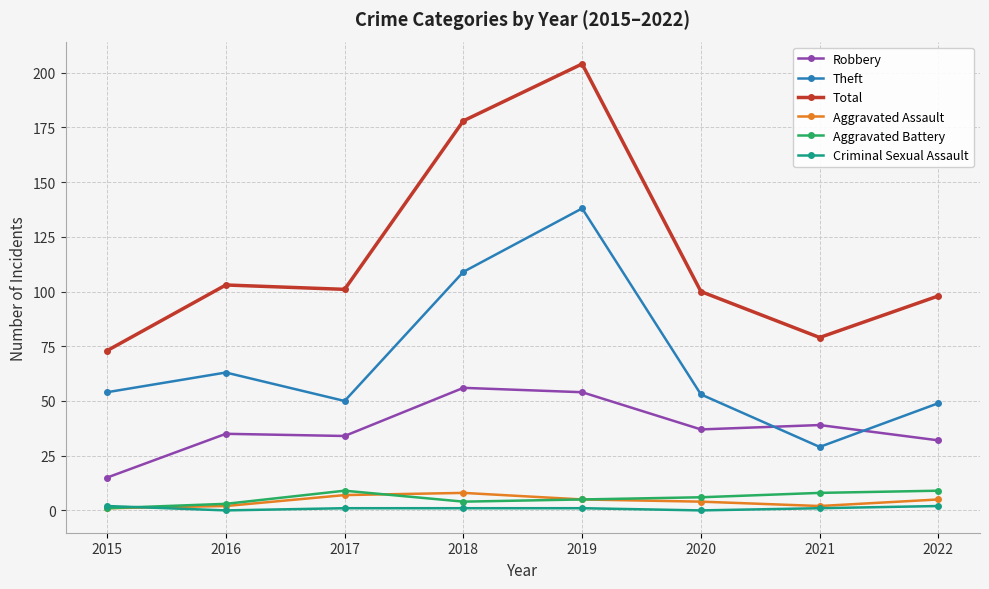

Reading left to right, what are all the values shown in this chart?

Robbery: 2015=15	2016=35	2017=34	2018=56	2019=54	2020=37	2021=39	2022=32
Theft: 2015=54	2016=63	2017=50	2018=109	2019=138	2020=53	2021=29	2022=49
Total: 2015=73	2016=103	2017=101	2018=178	2019=204	2020=100	2021=79	2022=98
Aggravated Assault: 2015=1	2016=2	2017=7	2018=8	2019=5	2020=4	2021=2	2022=5
Aggravated Battery: 2015=1	2016=3	2017=9	2018=4	2019=5	2020=6	2021=8	2022=9
Criminal Sexual Assault: 2015=2	2016=0	2017=1	2018=1	2019=1	2020=0	2021=1	2022=2